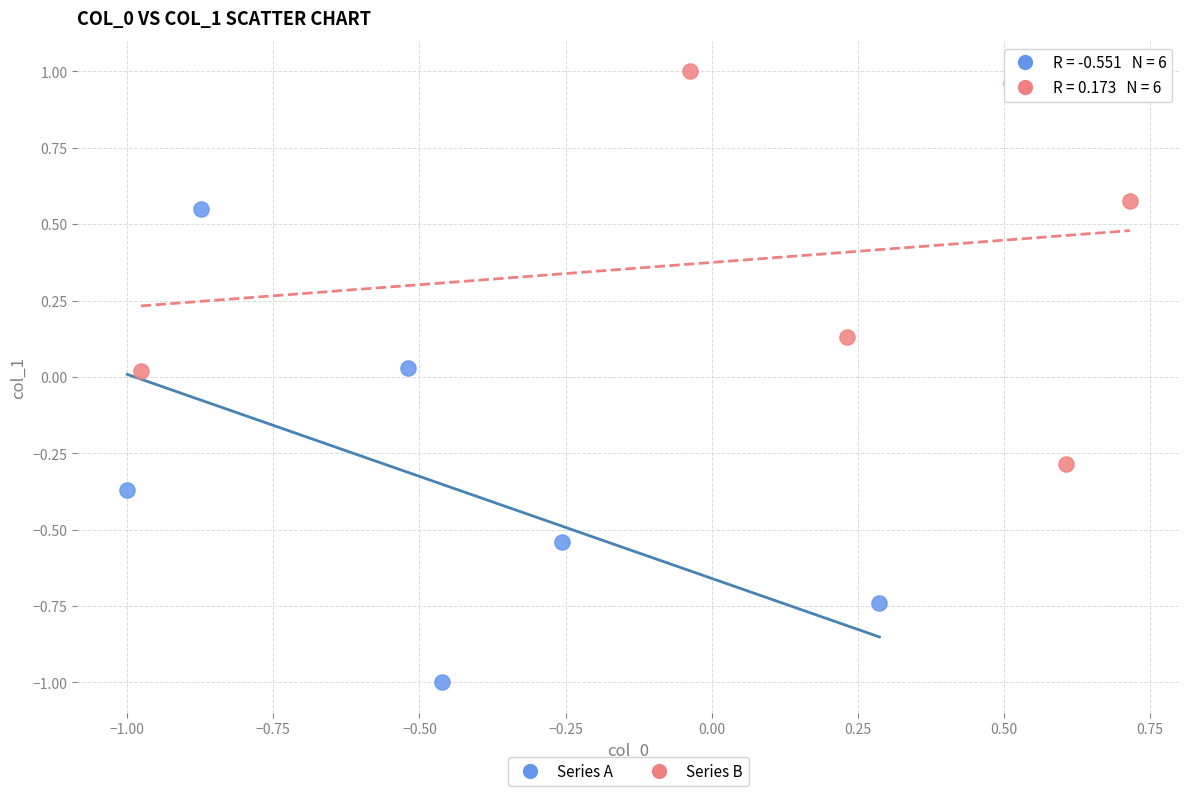

What are all the series names shown in the legend?

Series A, Series B